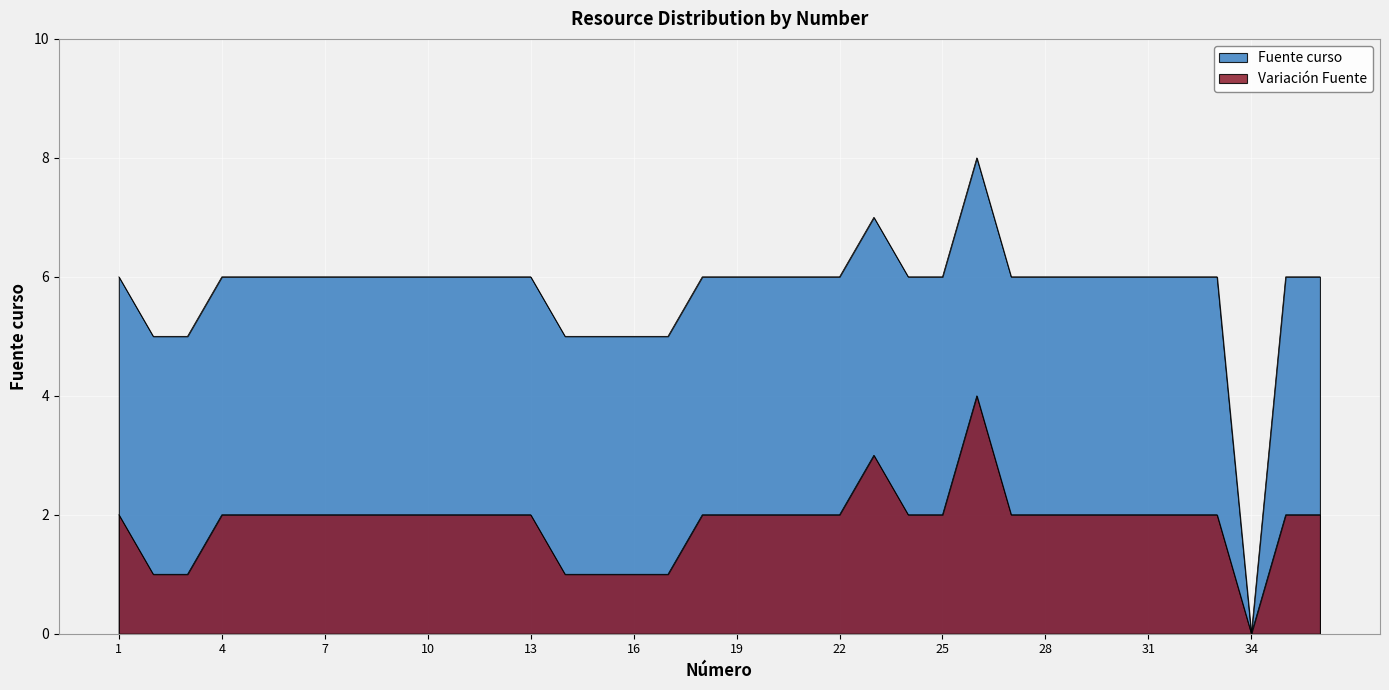

List the labels in order of value, largest first.

26, 23, 1, 4, 5, 6, 7, 8, 9, 10, 11, 12, 13, 18, 19, 20, 21, 22, 24, 25, 27, 28, 29, 30, 31, 32, 33, 35, 36, 2, 3, 14, 15, 16, 17, 34